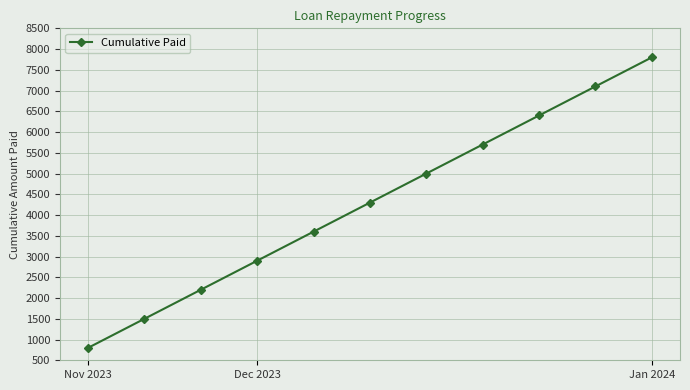

What is the value of the 9th point from the left?

6400